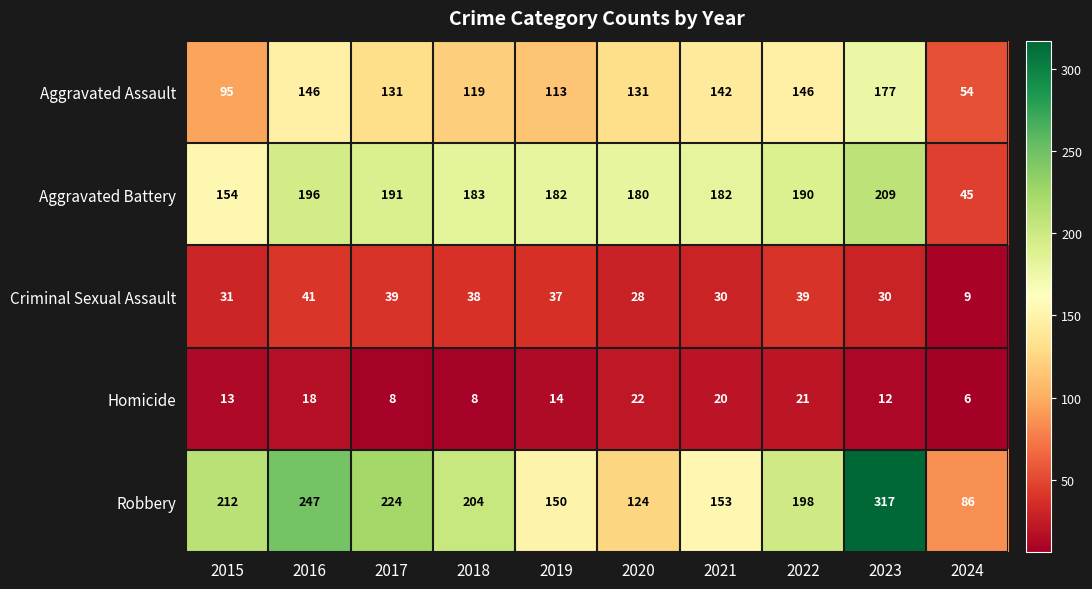

What is the sum of all Aggravated Assault values?

1254